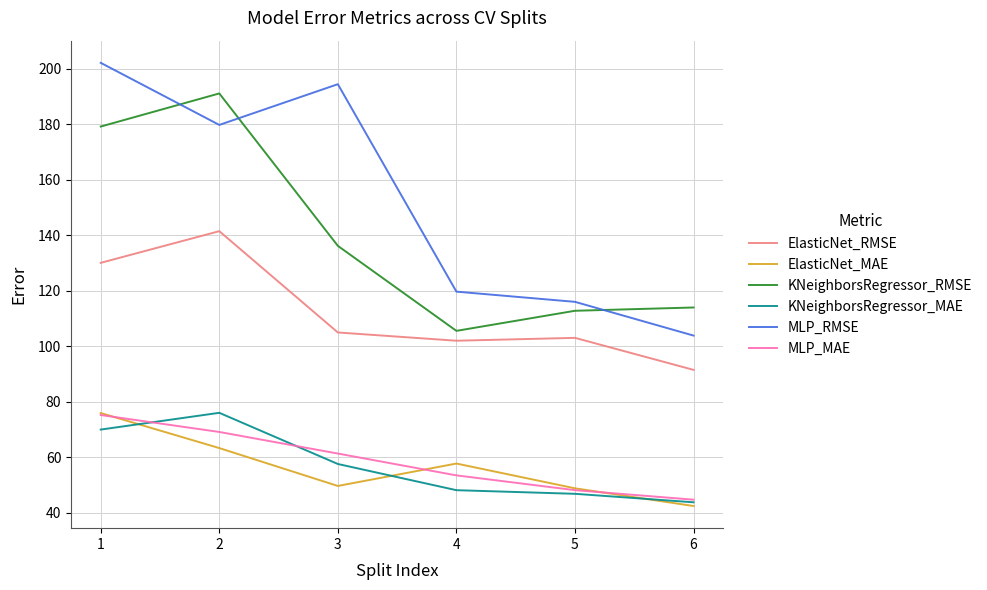

What is the difference between the second highest and second lowest values in the ElasticNet_RMSE series?

28.1